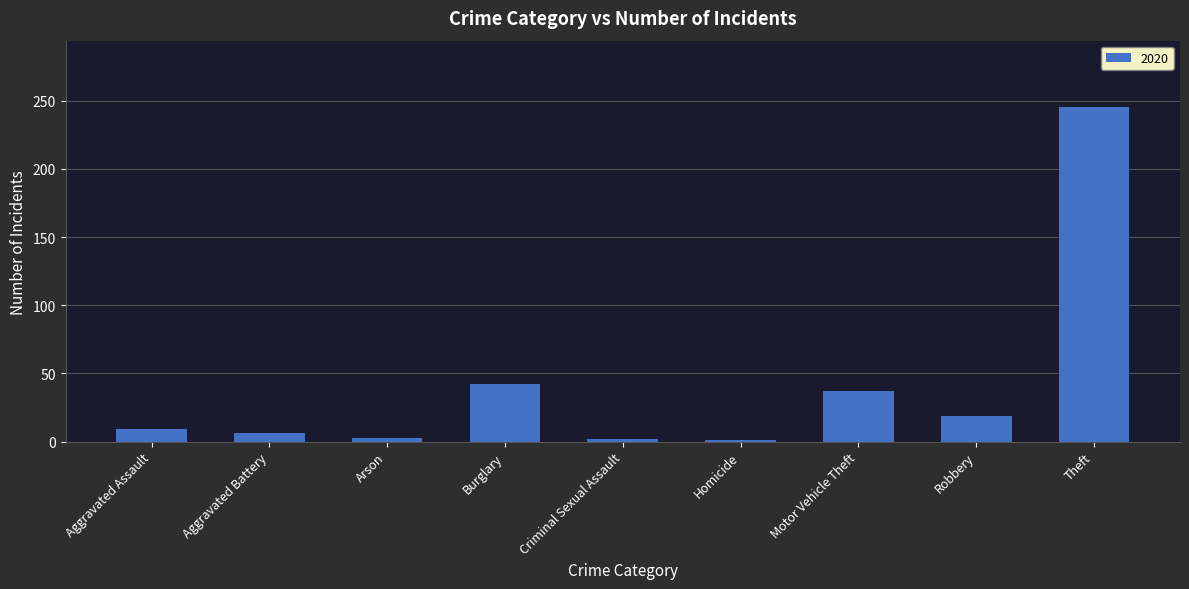

What is the maximum value shown in the chart?

245